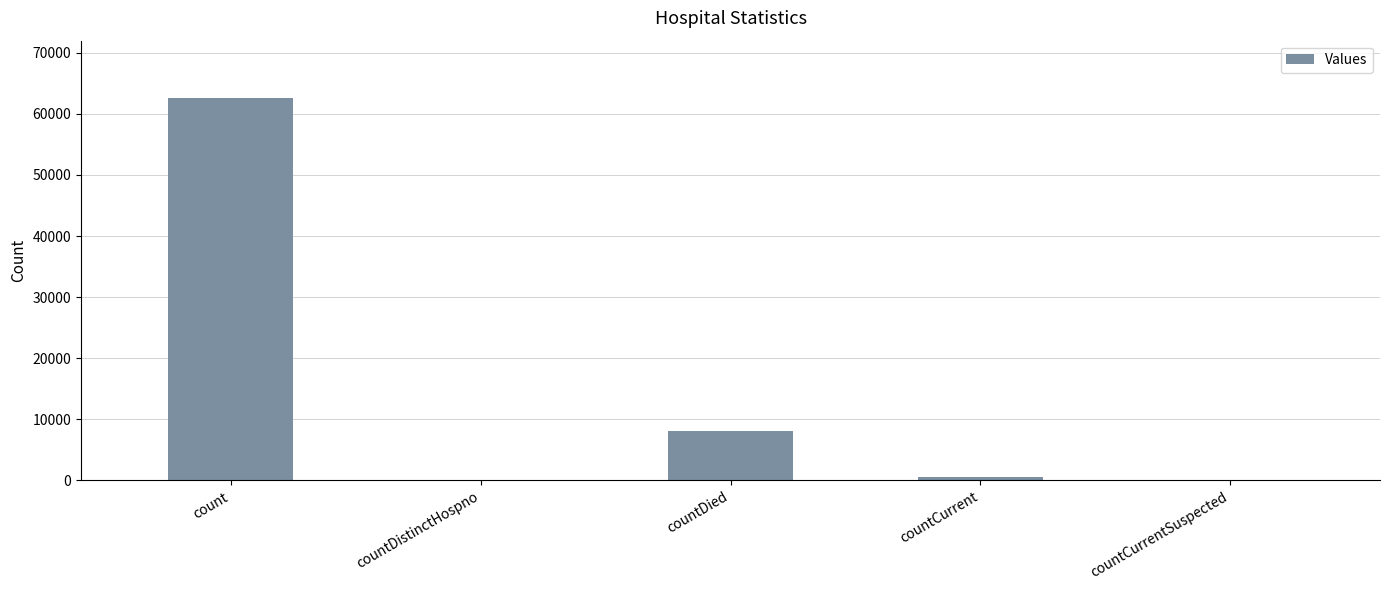

Which has a higher value, countCurrent or count?

count